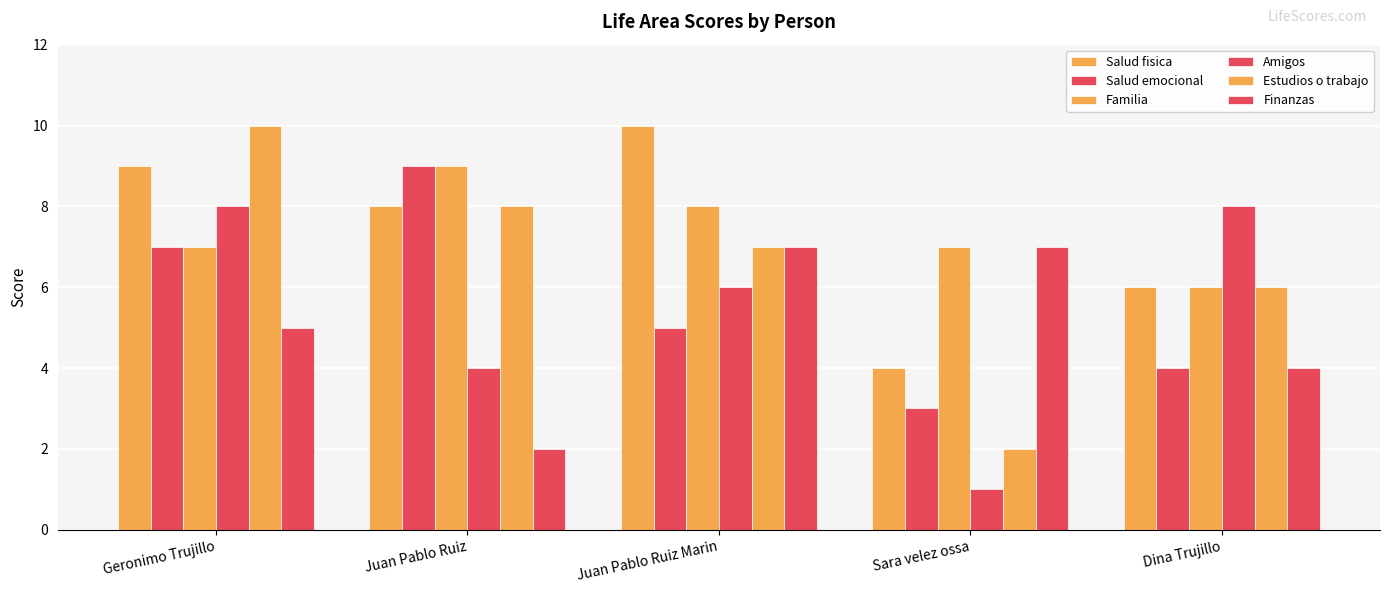

How many groups of bars are there?

5